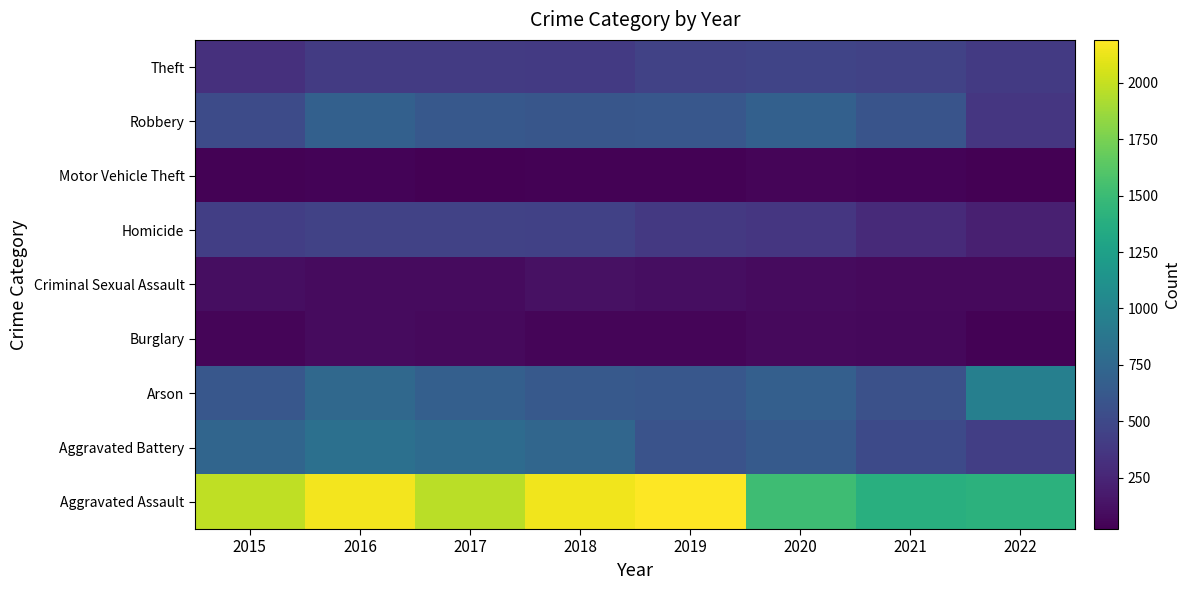

Which series has the largest total across all categories?

Aggravated Assault